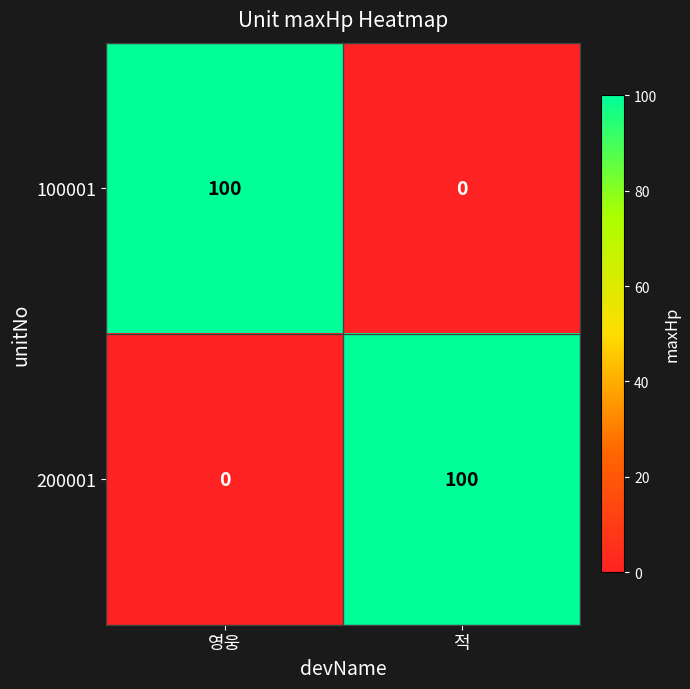

What is the sum of the 100001 values at 적 and 영웅?

100